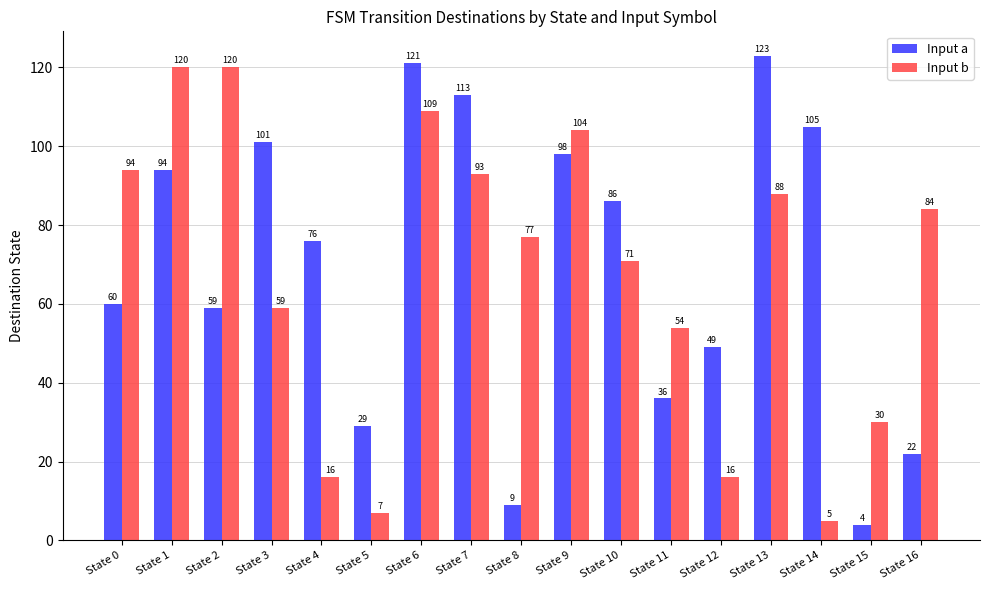

How many data points in Input a are less than 76?

8